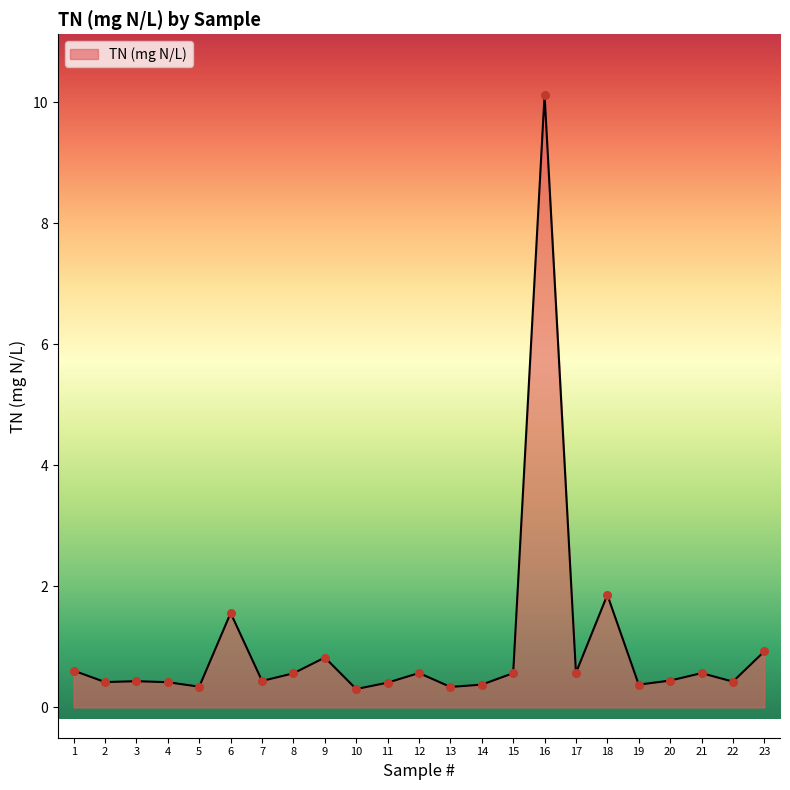

What is the change in value from 1 to 13?

-0.3